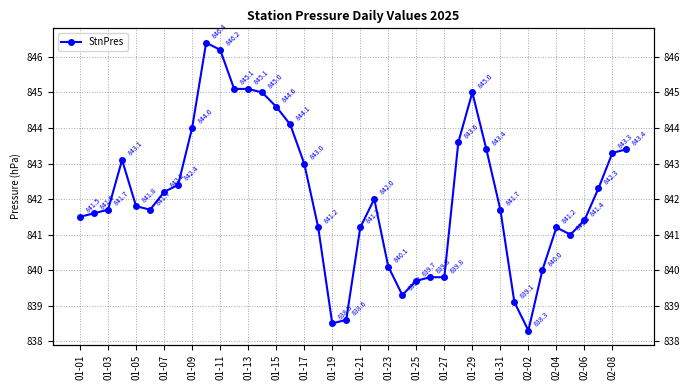

How many data points are above 841?

29